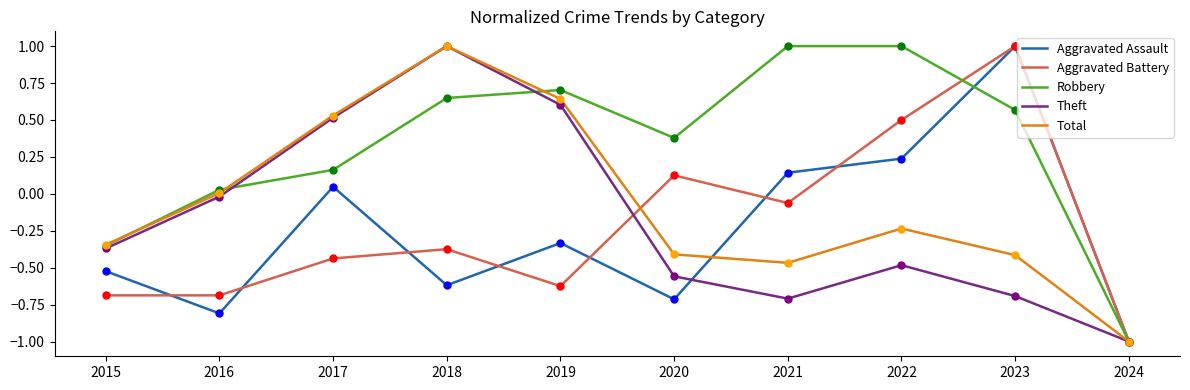

Which series has the largest total across all categories?

Robbery